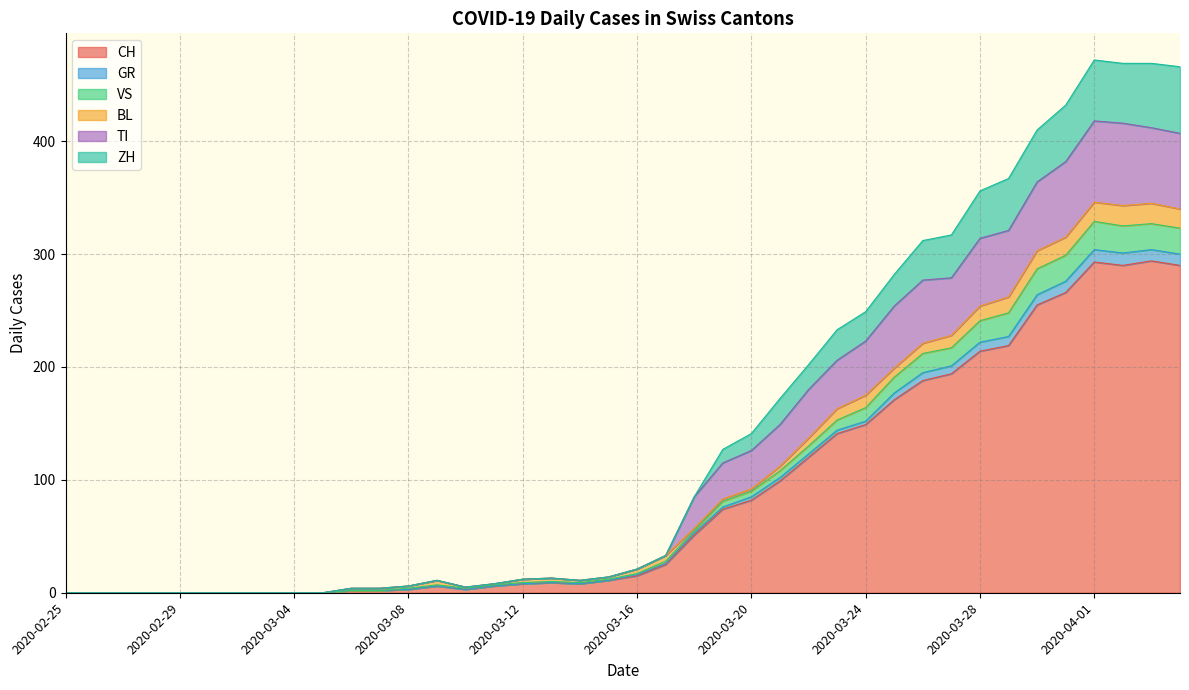

What is the value of the ZH point at the 30th from the left?

282